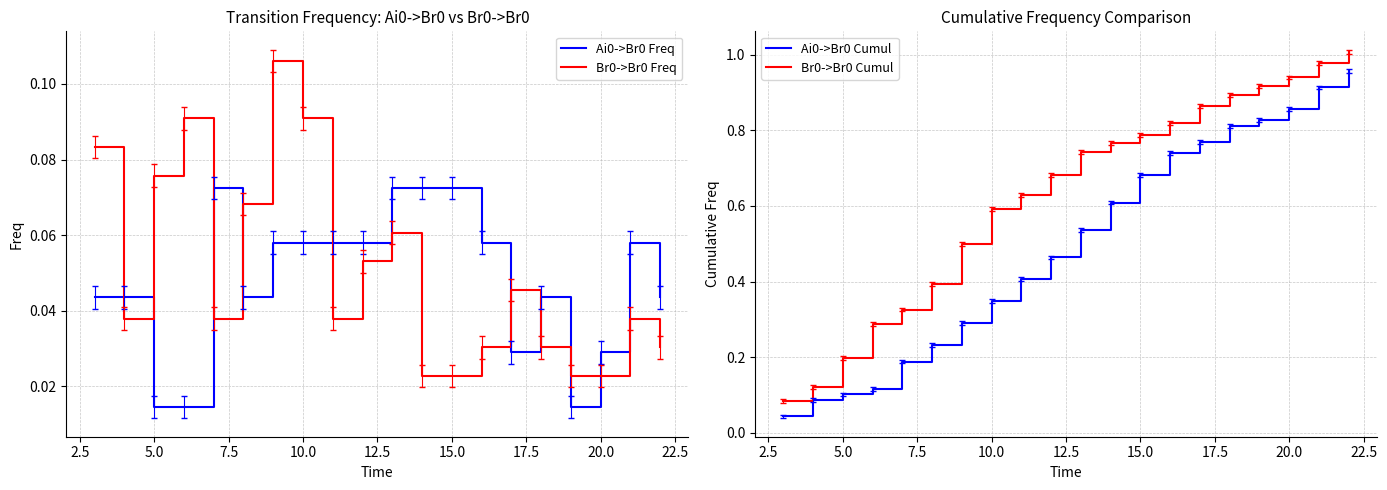

How many times do Br0->Br0 Freq and Ai0->Br0 Freq cross each other?

9